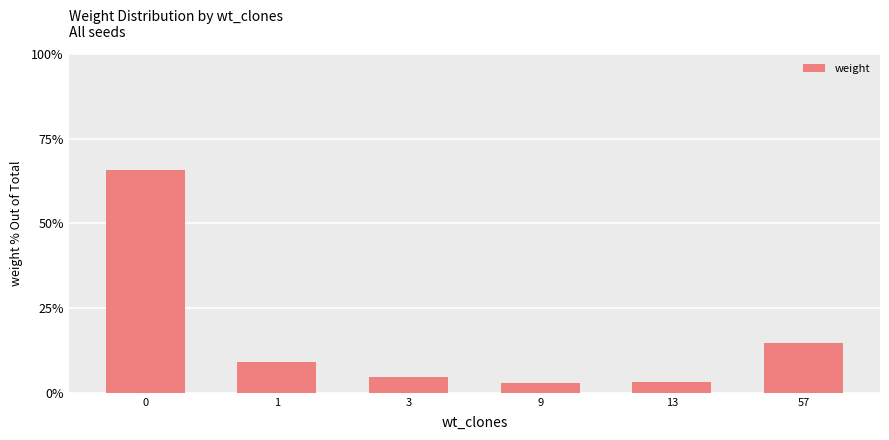

What is the change in value from 9 to 57?

+11.7